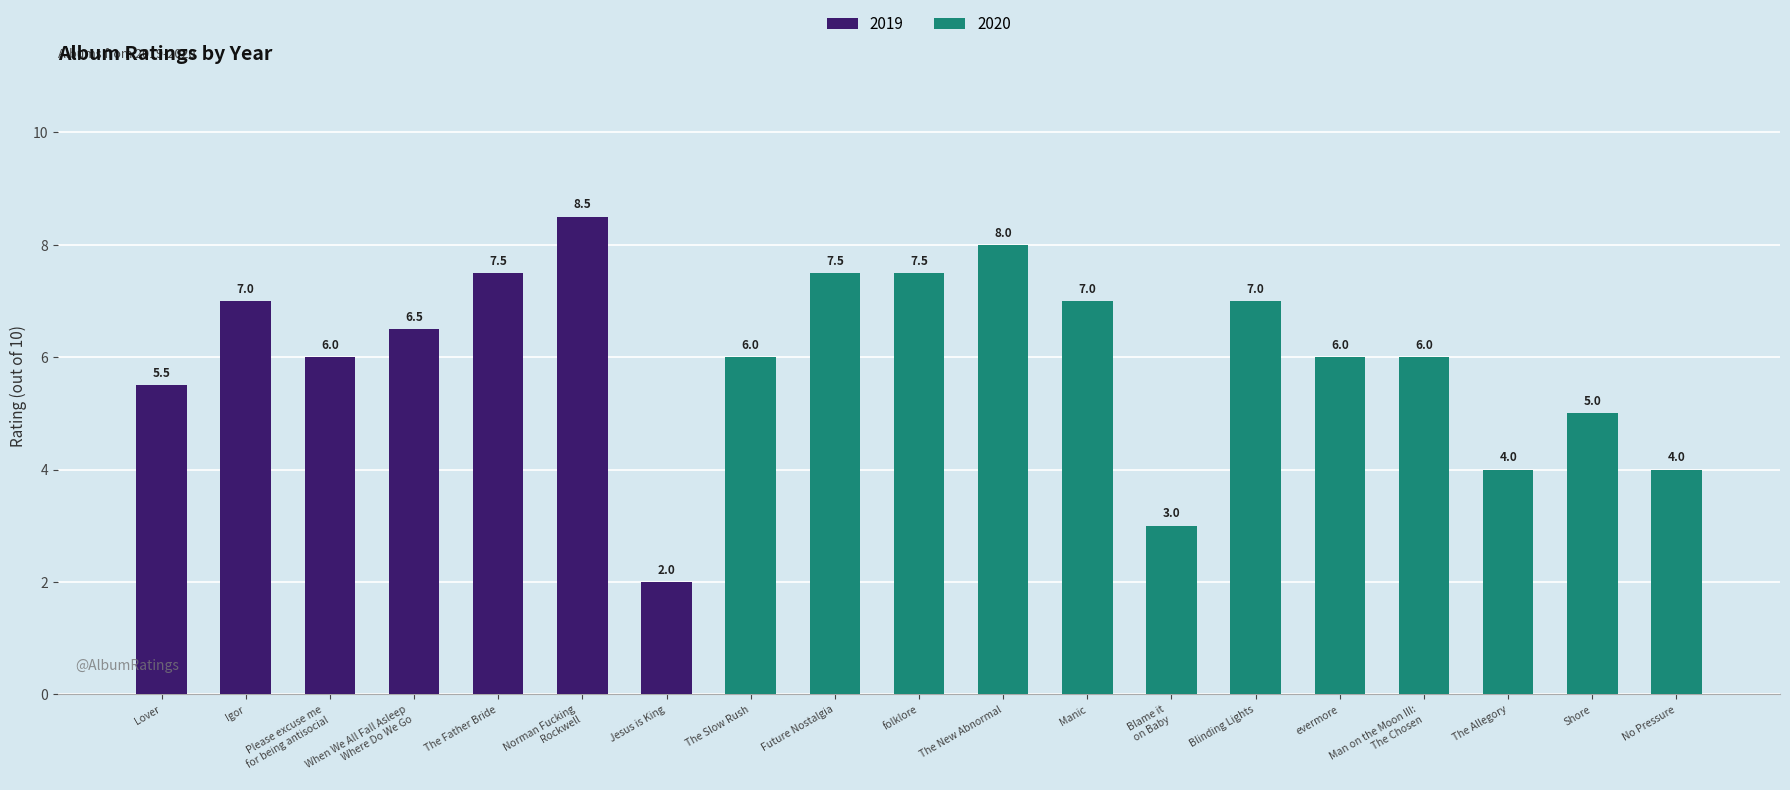

Count the number of categories in the chart.

19